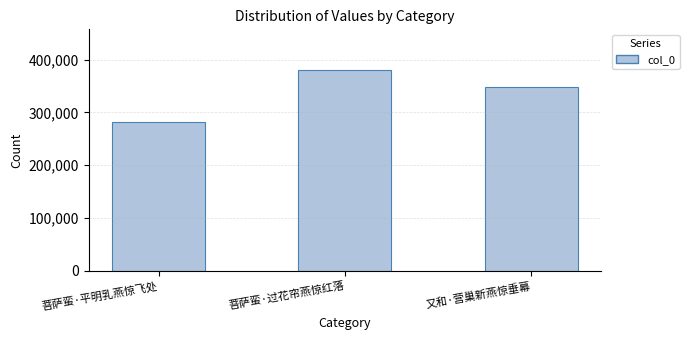

Is it true that the value at 菩萨蛮·平明乳燕惊飞处 is 477259?

False